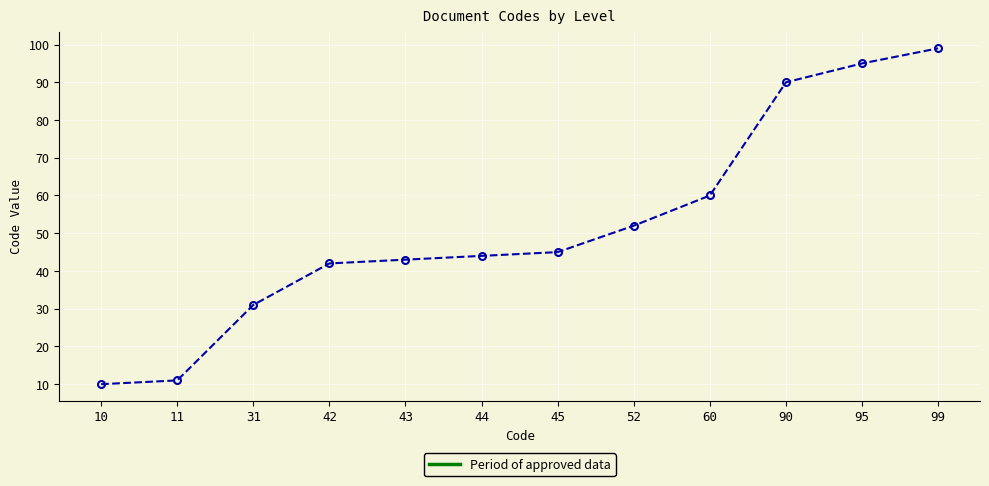

Reading left to right, list all the values displayed in this chart.

10=10	11=11	31=31	42=42	43=43	44=44	45=45	52=52	60=60	90=90	95=95	99=99